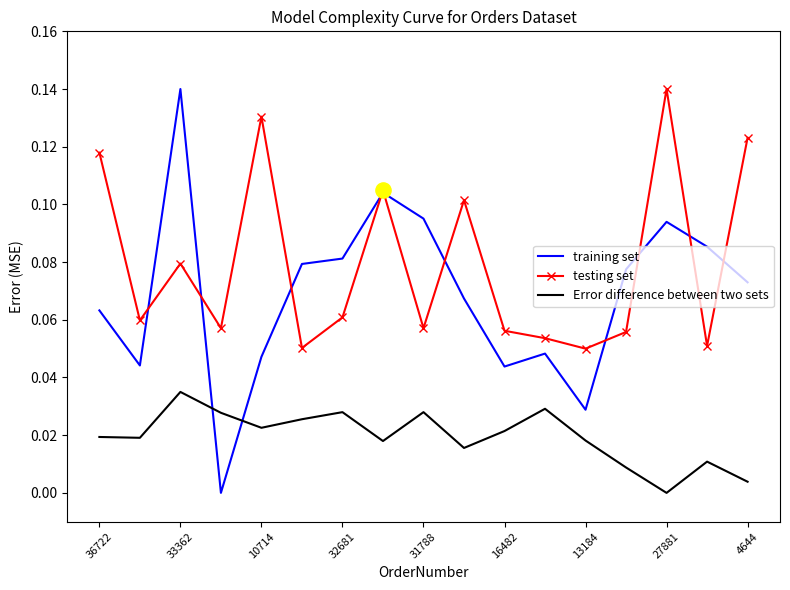

Which series has the widest spread of values?

training set